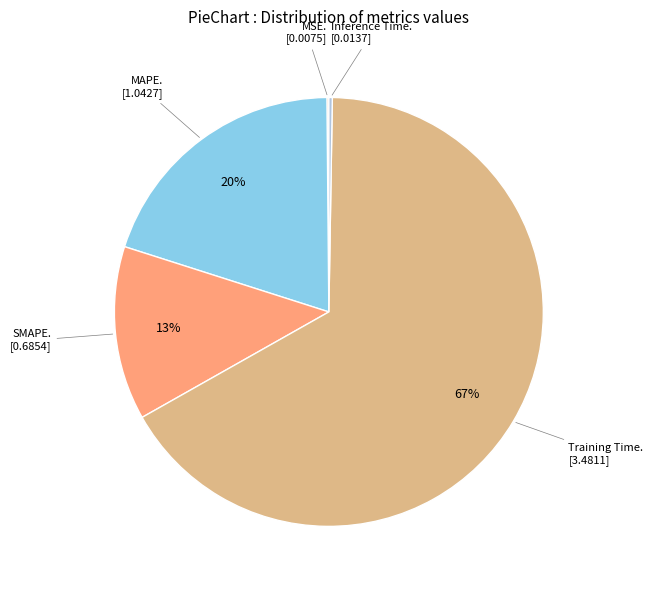

Count the number of slices in the pie.

5